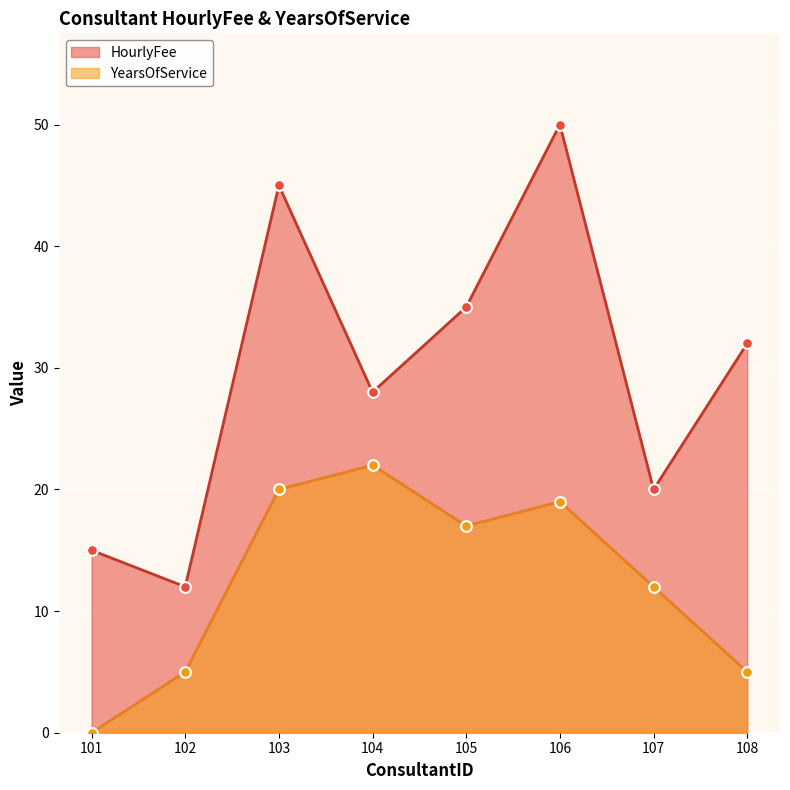

At which category is the sum across all series the highest?

106